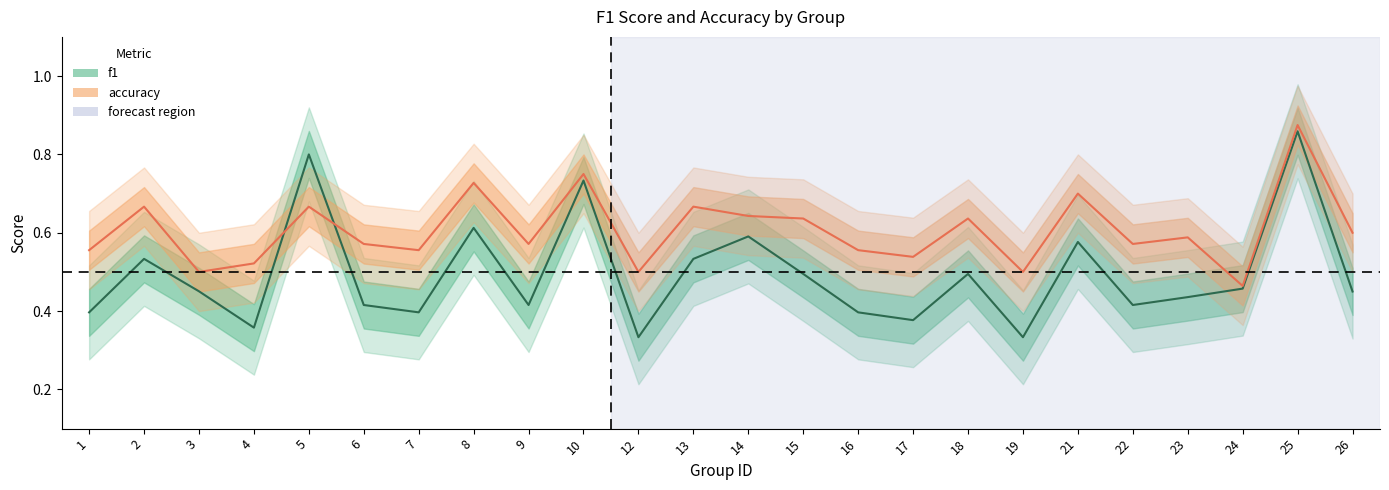

What are all the series names shown in the legend?

f1, accuracy